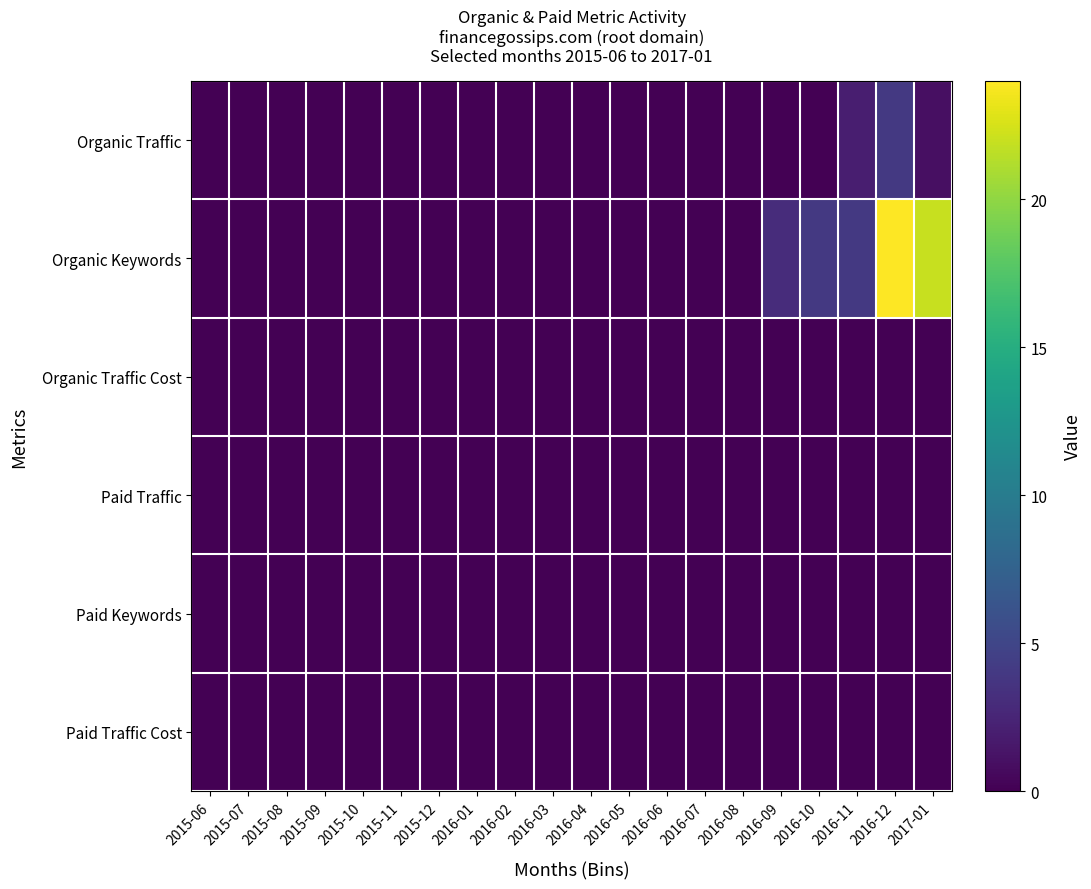

Which series has the largest range (max minus min)?

Organic Keywords